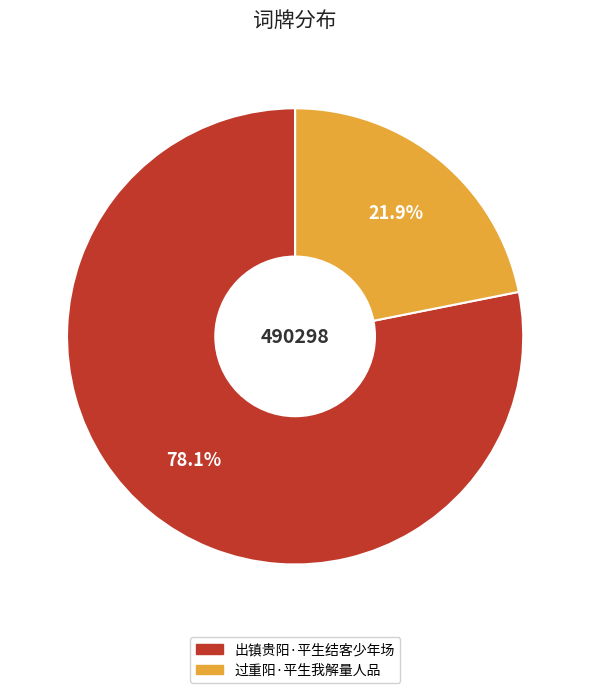

Between 出镇贵阳·平生结客少年场 and 过重阳·平生我解量人品, which is larger?

出镇贵阳·平生结客少年场